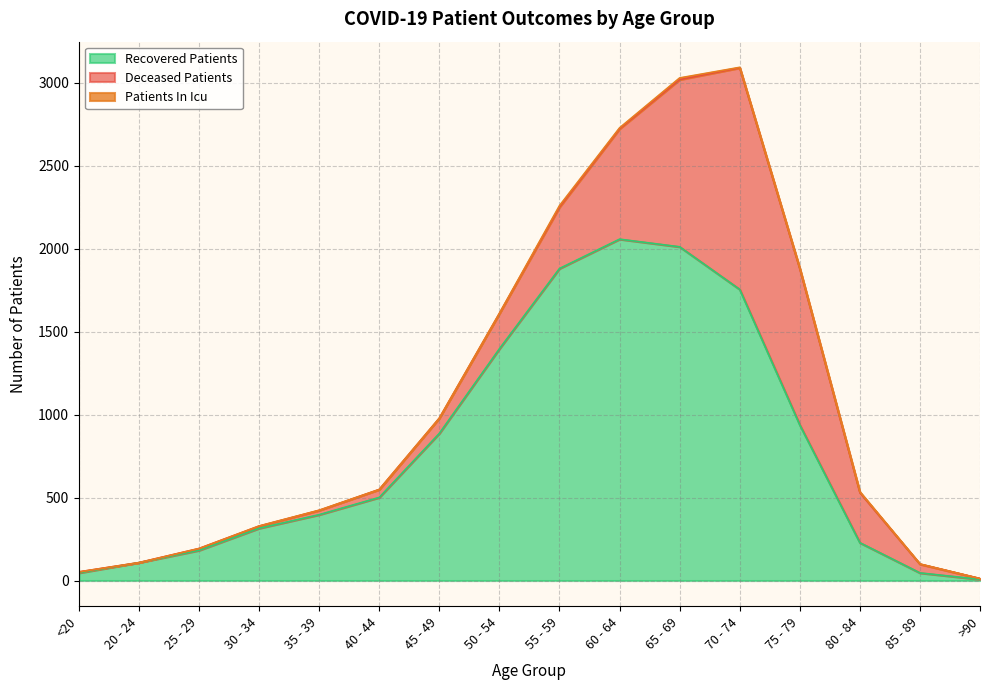

What position from the right is 25 - 29?

14